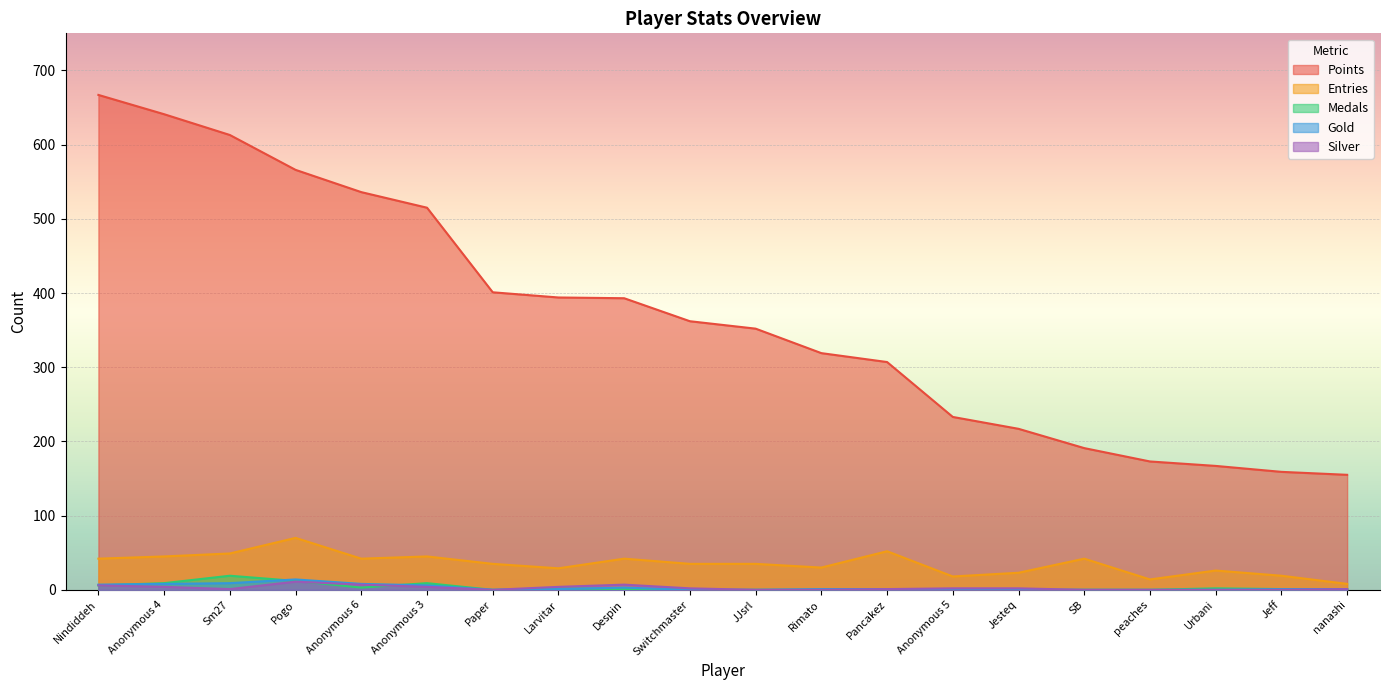

Does the chart display data point markers on the line(s)?

No